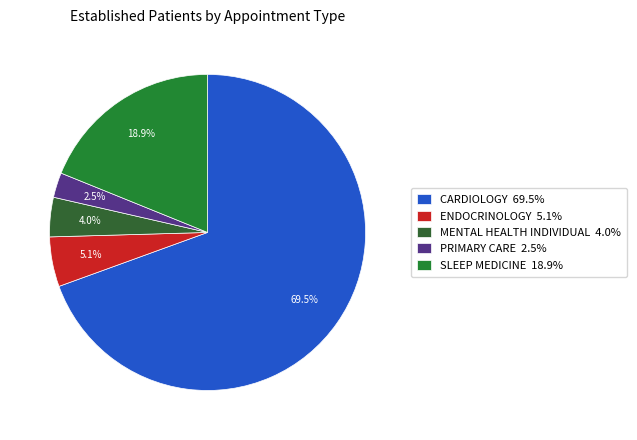

Rank the categories by value from highest to lowest.

CARDIOLOGY, SLEEP MEDICINE, ENDOCRINOLOGY, MENTAL HEALTH INDIVIDUAL, PRIMARY CARE